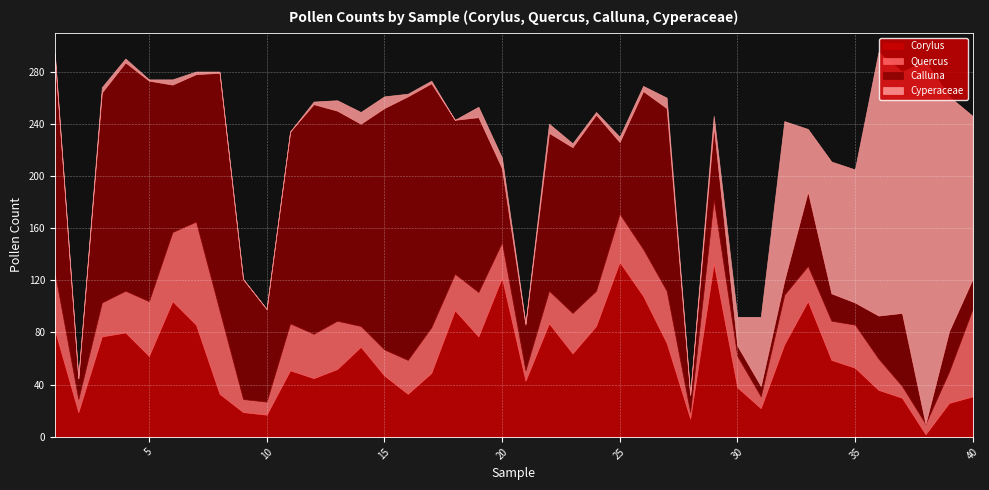

Reading left to right, extract all data points from this chart.

Corylus: 1=82	2=19	3=77	4=80	5=62	6=104	7=86	8=33	9=19	10=17	11=51	12=45	13=52	14=69	15=47	16=33	17=49	18=97	19=77	20=122	21=43	22=87	23=64	24=85	25=134	26=108	27=72	28=14	29=133	30=38	31=22	32=71	33=104	34=59	35=53	36=36	37=30	38=2	39=26	40=31
Quercus: 1=44	2=10	3=26	4=32	5=42	6=53	7=79	8=64	9=10	10=10	11=36	12=34	13=37	14=16	15=20	16=26	17=35	18=28	19=34	20=27	21=8	22=25	23=31	24=27	25=37	26=36	27=40	28=5	29=49	30=24	31=9	32=38	33=27	34=30	35=33	36=24	37=9	38=8	39=24	40=67
Calluna: 1=166	2=16	3=161	4=175	5=169	6=113	7=113	8=182	9=92	10=71	11=147	12=176	13=161	14=155	15=185	16=202	17=187	18=118	19=134	20=57	21=35	22=121	23=127	24=135	25=55	26=121	27=140	28=13	29=56	30=8	31=8	32=11	33=57	34=21	35=17	36=33	37=56	38=0	39=31	40=23
Cyperaceae: 1=2	2=0	3=4	4=3	5=1	6=4	7=2	8=1	9=0	10=0	11=0	12=2	13=8	14=9	15=9	16=2	17=2	18=0	19=8	20=8	21=1	22=7	23=3	24=2	25=4	26=4	27=8	28=1	29=8	30=22	31=53	32=122	33=48	34=101	35=102	36=202	37=185	38=278	39=180	40=125